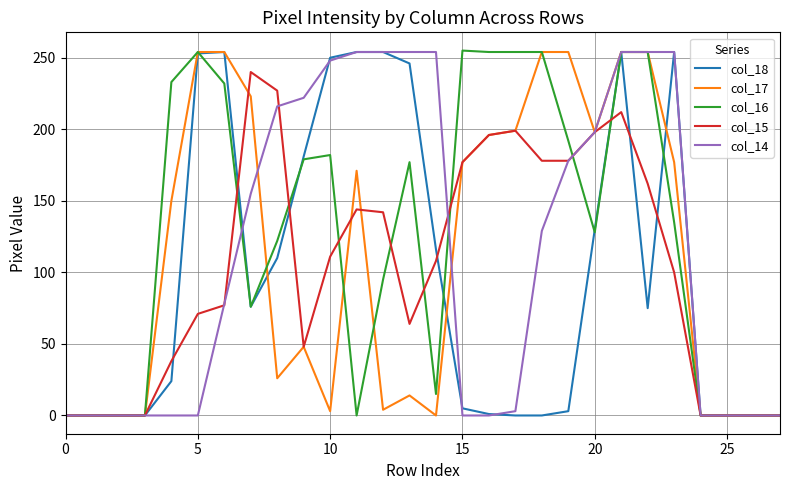

What are all the series names shown in the legend?

col_18, col_17, col_16, col_15, col_14